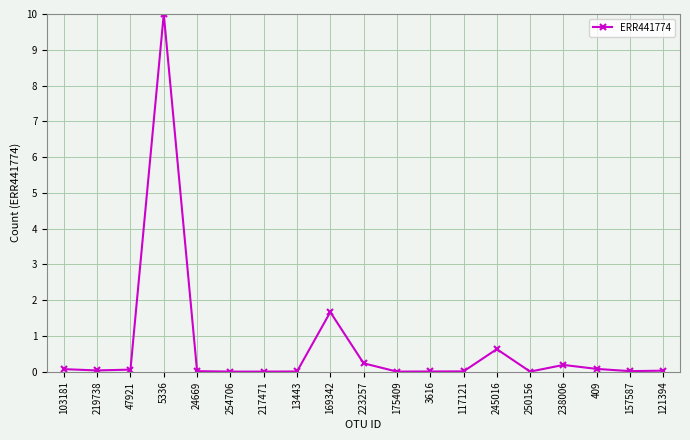

The value at 245016 is 0.6. True or false?

True